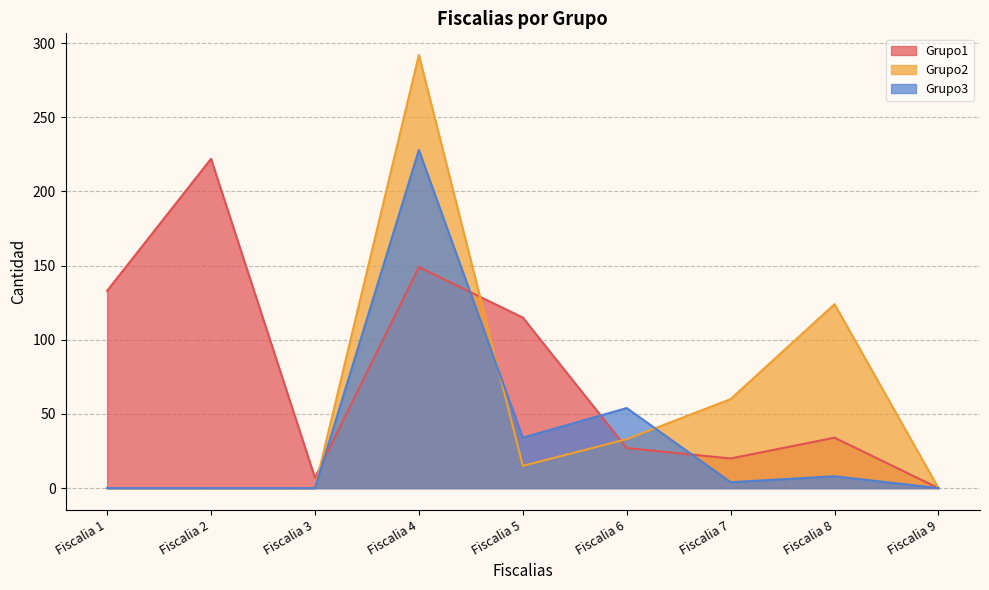

Reading left to right, extract all data points from this chart.

Grupo1: Fiscalia 1=133	Fiscalia 2=222	Fiscalia 3=7	Fiscalia 4=149	Fiscalia 5=115	Fiscalia 6=27	Fiscalia 7=20	Fiscalia 8=34	Fiscalia 9=0
Grupo2: Fiscalia 1=0	Fiscalia 2=0	Fiscalia 3=0	Fiscalia 4=292	Fiscalia 5=15	Fiscalia 6=33	Fiscalia 7=60	Fiscalia 8=124	Fiscalia 9=0
Grupo3: Fiscalia 1=0	Fiscalia 2=0	Fiscalia 3=0	Fiscalia 4=228	Fiscalia 5=34	Fiscalia 6=54	Fiscalia 7=4	Fiscalia 8=8	Fiscalia 9=0